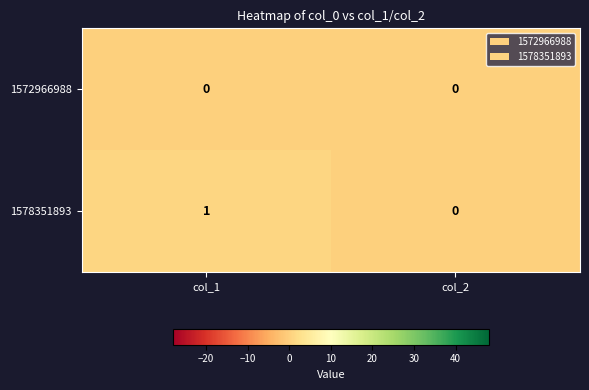

Reading right to left, extract all data points from this chart.

1572966988: col_2=0	col_1=0
1578351893: col_2=0	col_1=1